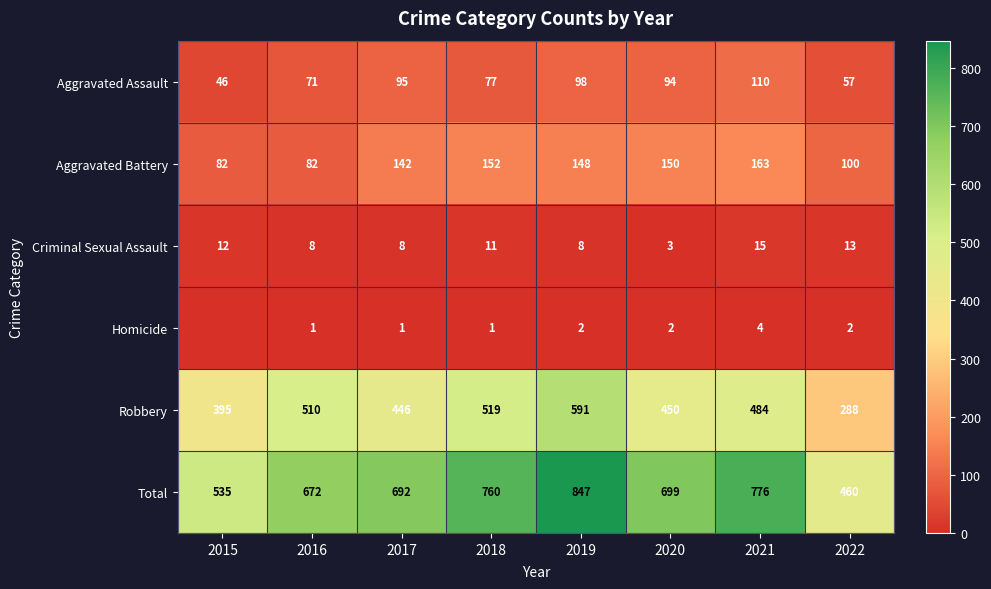

Rank the series at 2016 from lowest to highest value.

Homicide, Criminal Sexual Assault, Aggravated Assault, Aggravated Battery, Robbery, Total